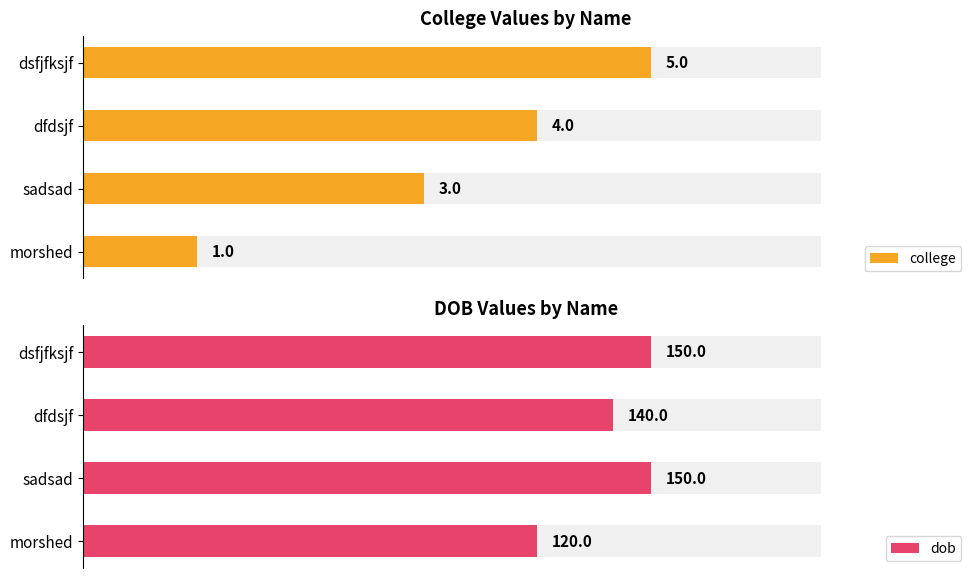

What is the smallest value displayed?

1